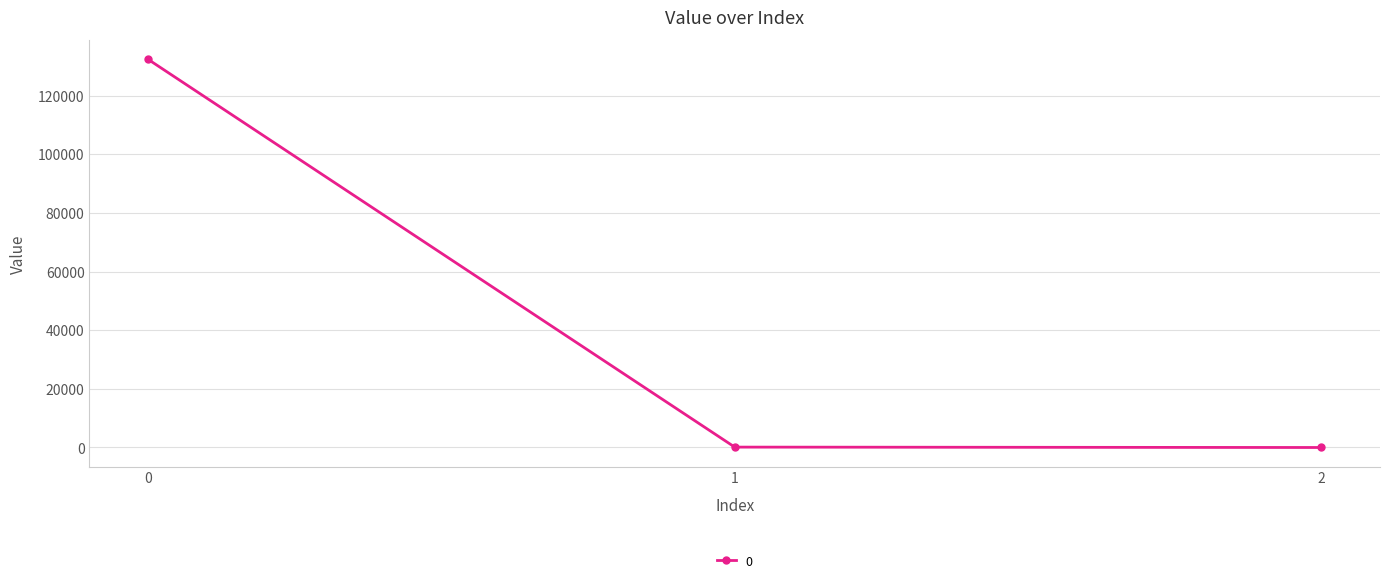

What is the sum of all values?

132497.6